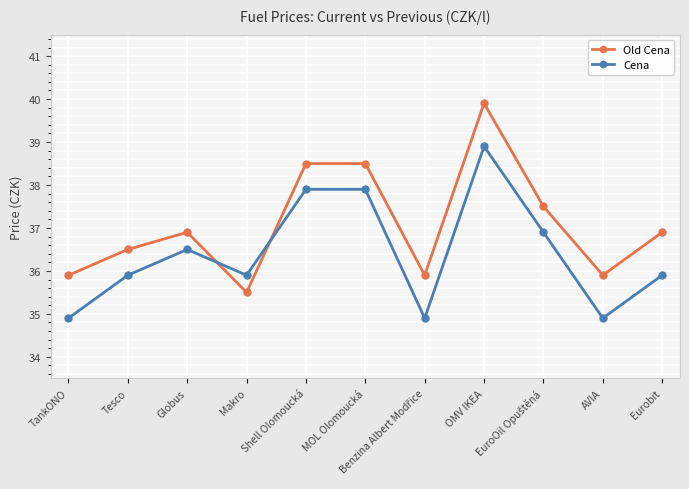

Which series has the widest spread of values?

Old Cena